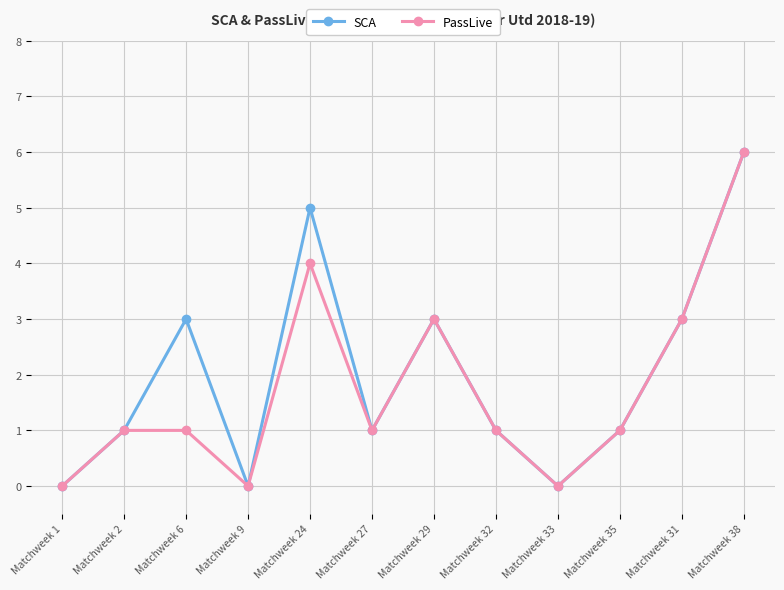

Count the number of data series in this chart.

2